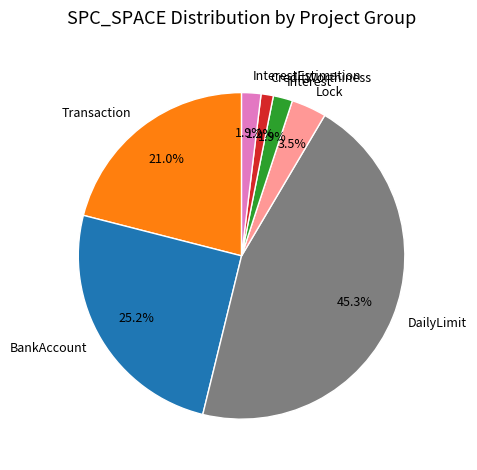

To the nearest percent, what is the average slice percentage?

14%